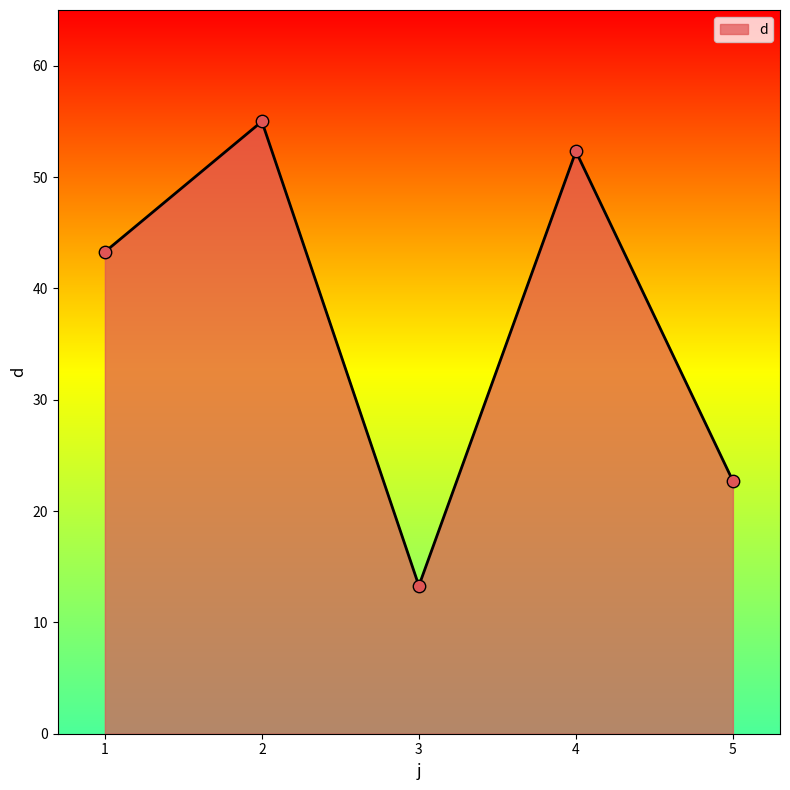

What is the ratio of the value at 5 to the value at 4?

0.4